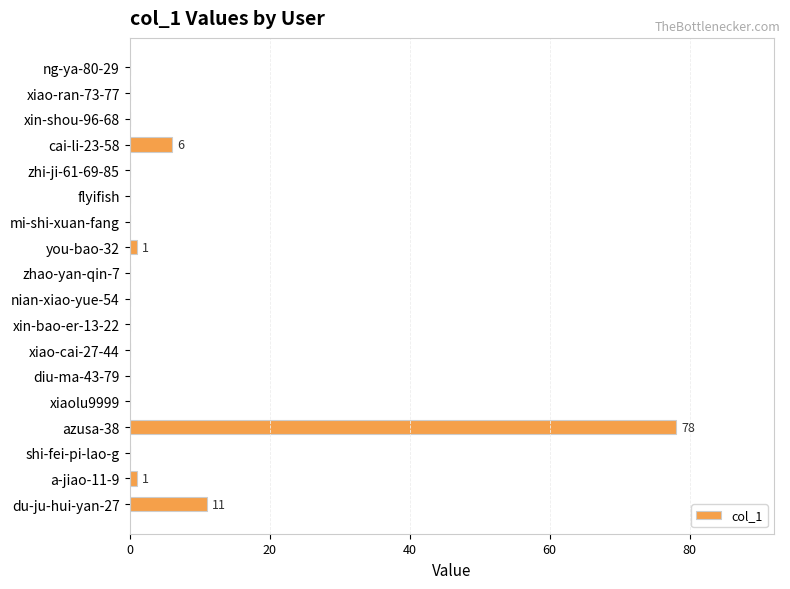

At which label is the value closest to 39?

du-ju-hui-yan-27